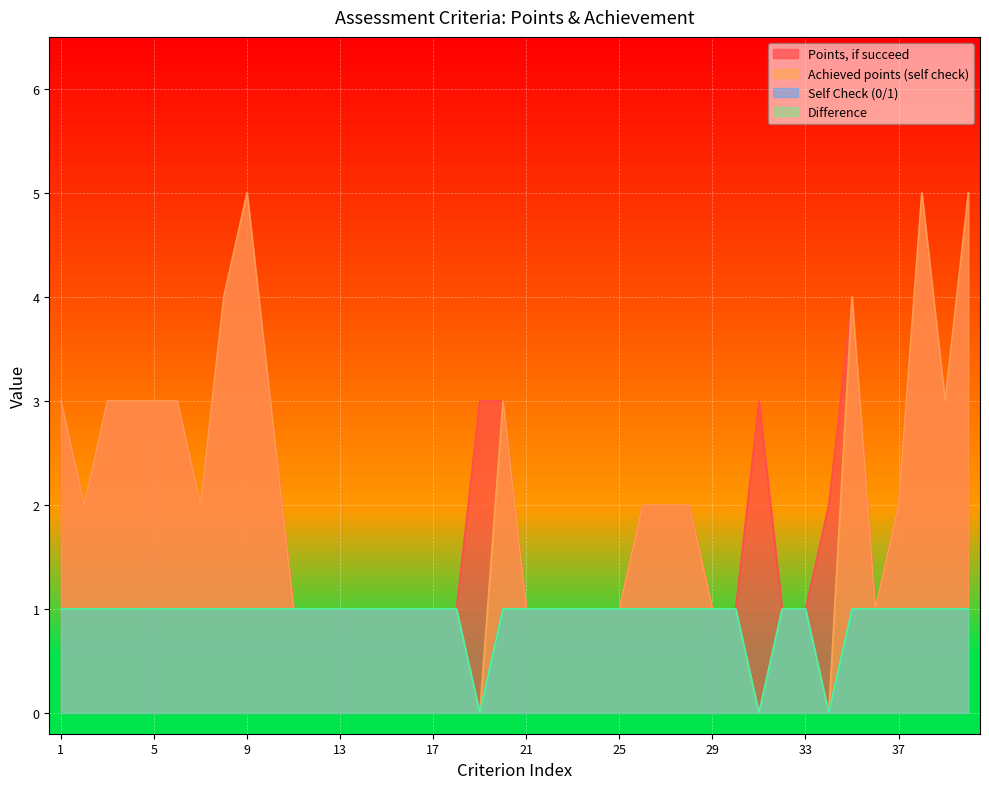

What are all the series names shown in the legend?

Points, if succeed, Achieved points (self check), Self Check (0/1), Difference